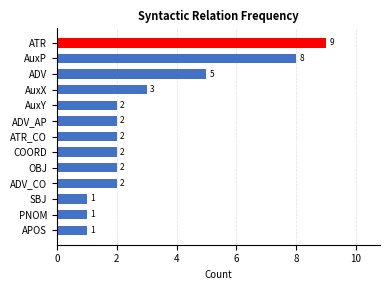

Approximately how many times larger is the value at ADV_AP compared to PNOM?

2.0